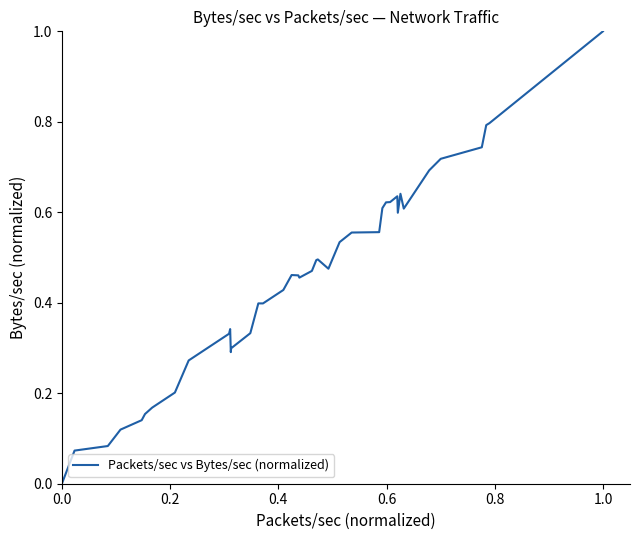

Count the number of data series in this chart.

1